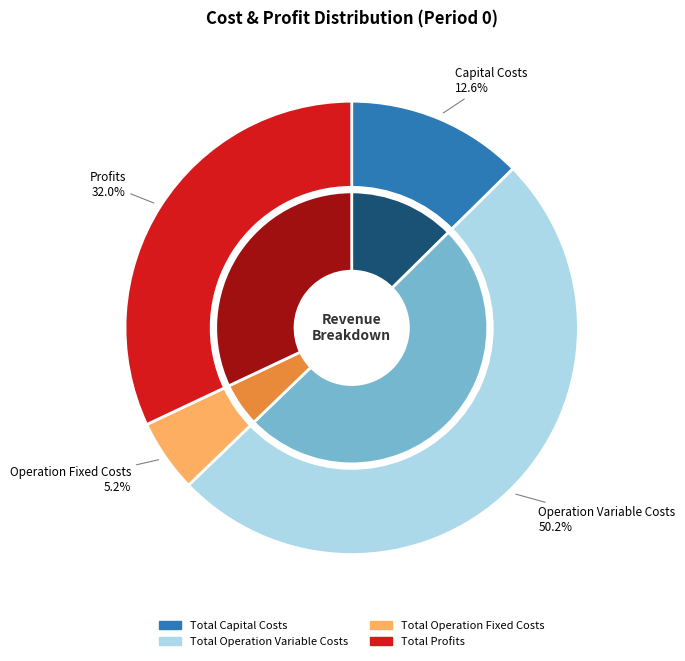

Which slice is the smallest?

Total Operation Fixed Costs